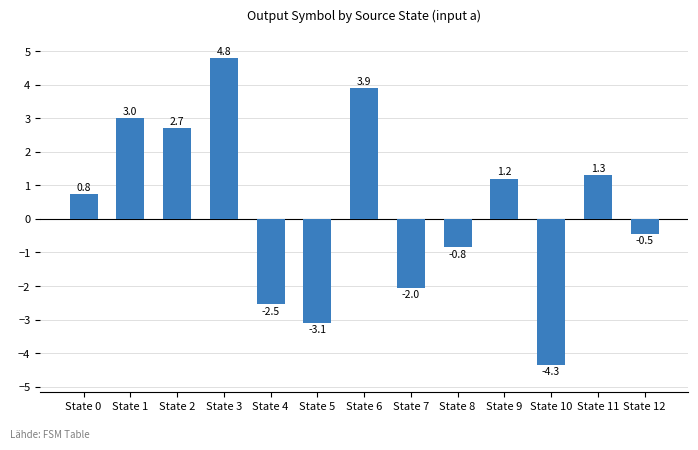

How many series are shown in this chart?

1